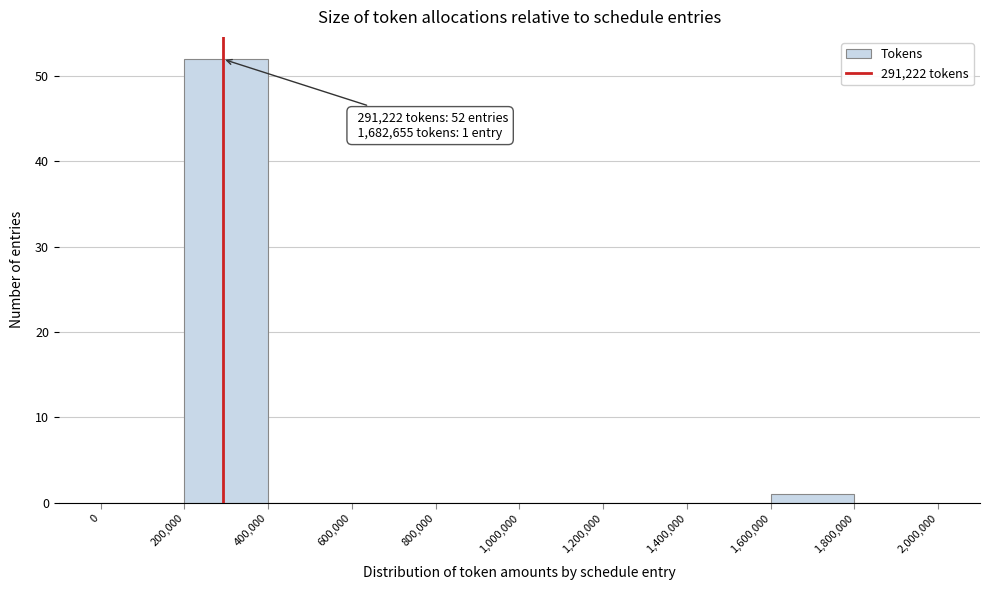

Over which range of the x-axis is the bar tallest?

200,000 to 400,000